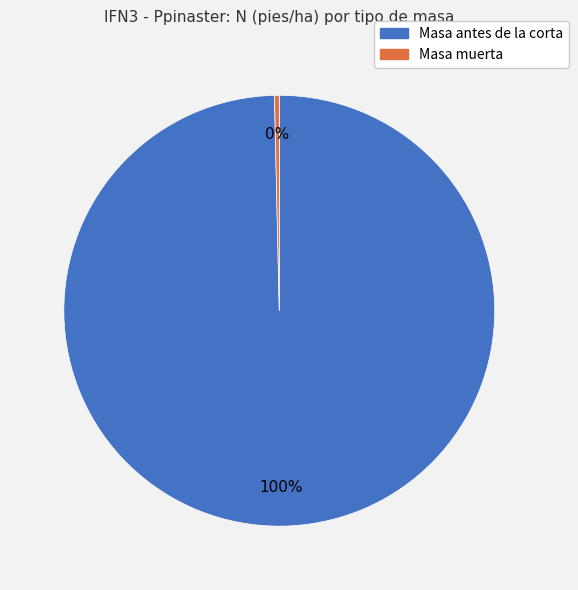

To the nearest percent, what is the combined percentage of Masa antes de la corta and Masa muerta?

100%